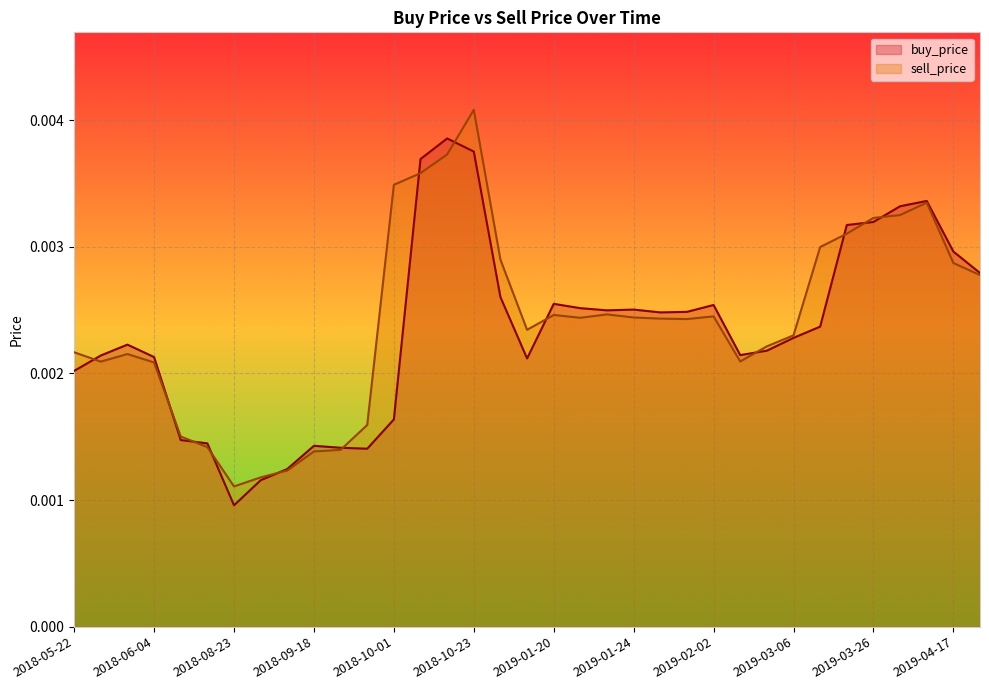

How many series are shown in this chart?

2